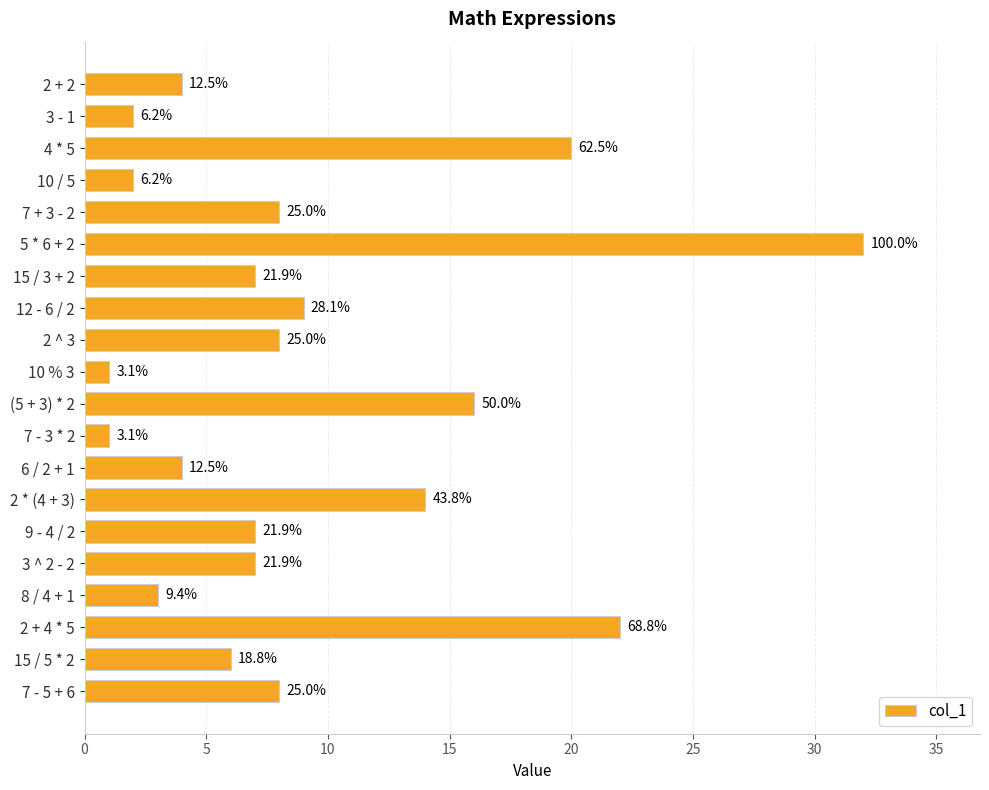

What is the maximum value shown in the chart?

32